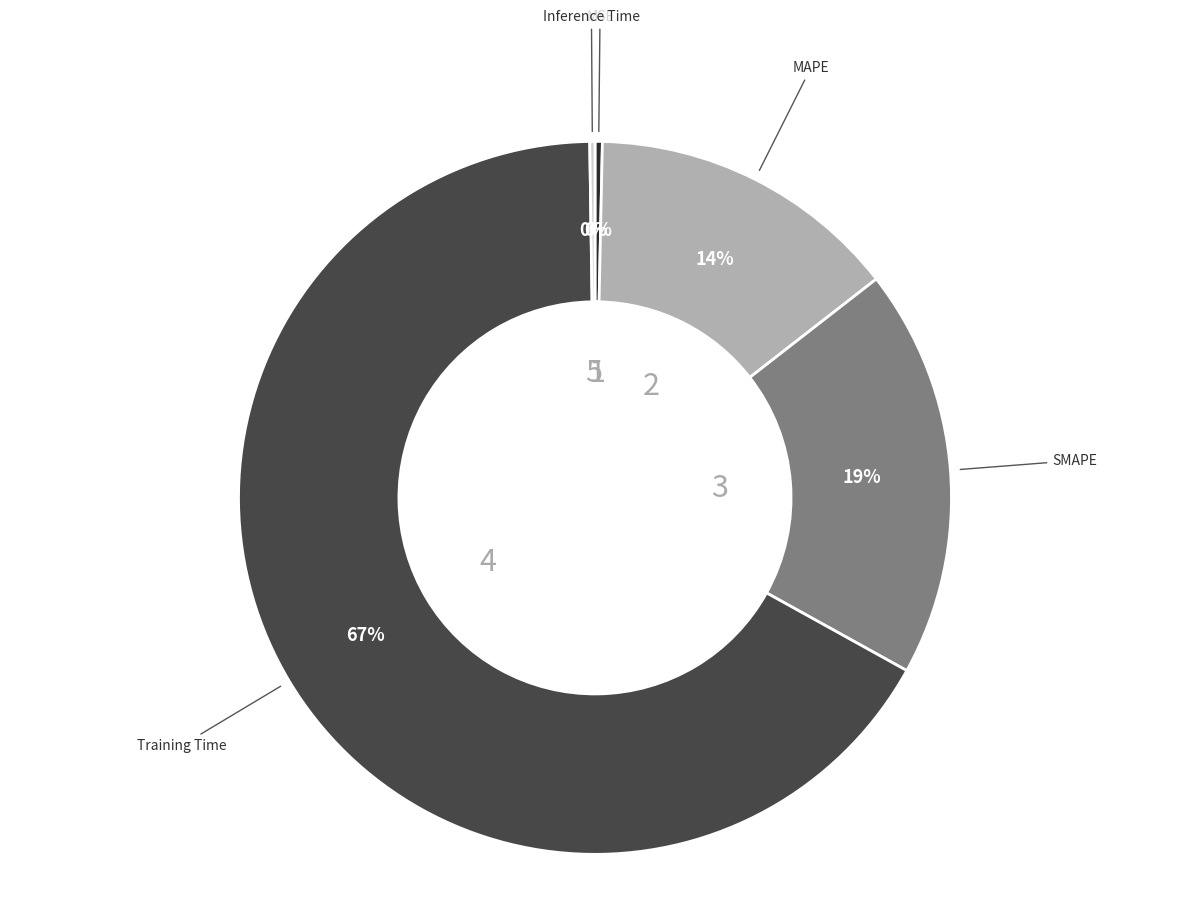

To the nearest percent, what is the average slice percentage?

20%